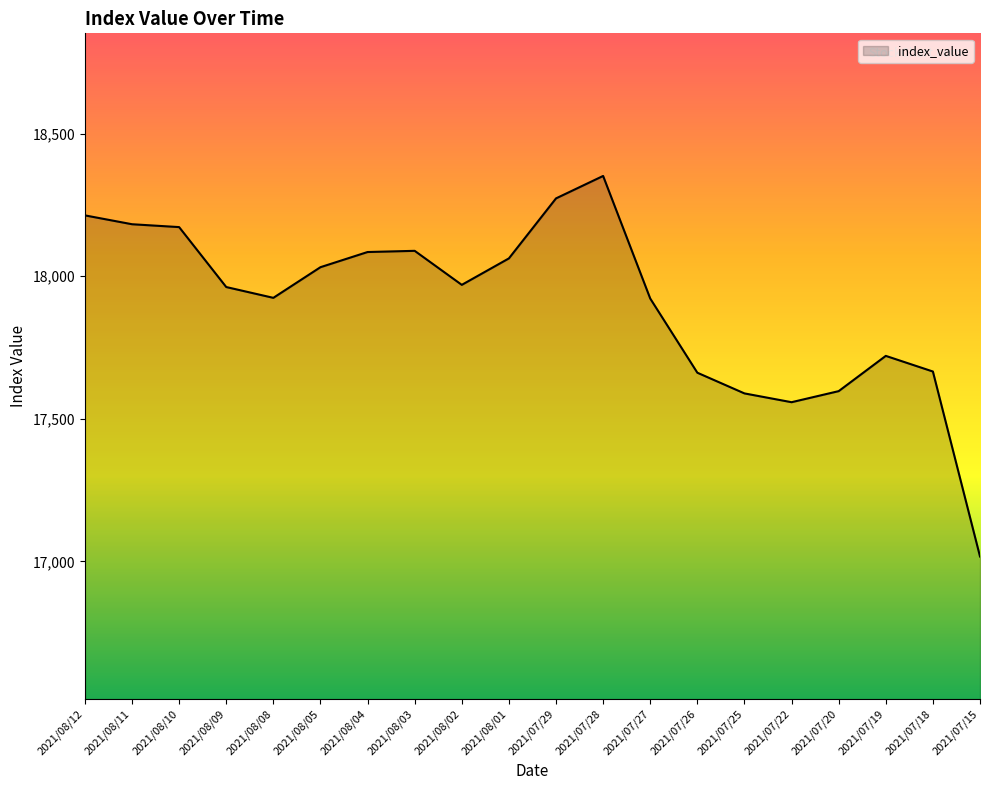

The chart shows a value of 18084.9 at 2021/08/04. True or false?

True